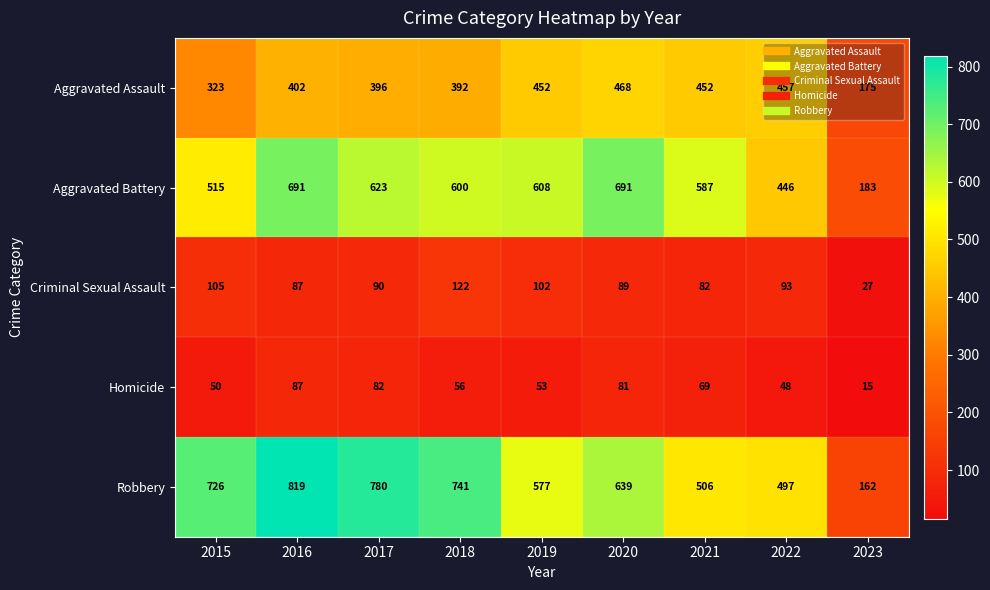

The Aggravated Assault series shows 175 at 2023. True or false?

True